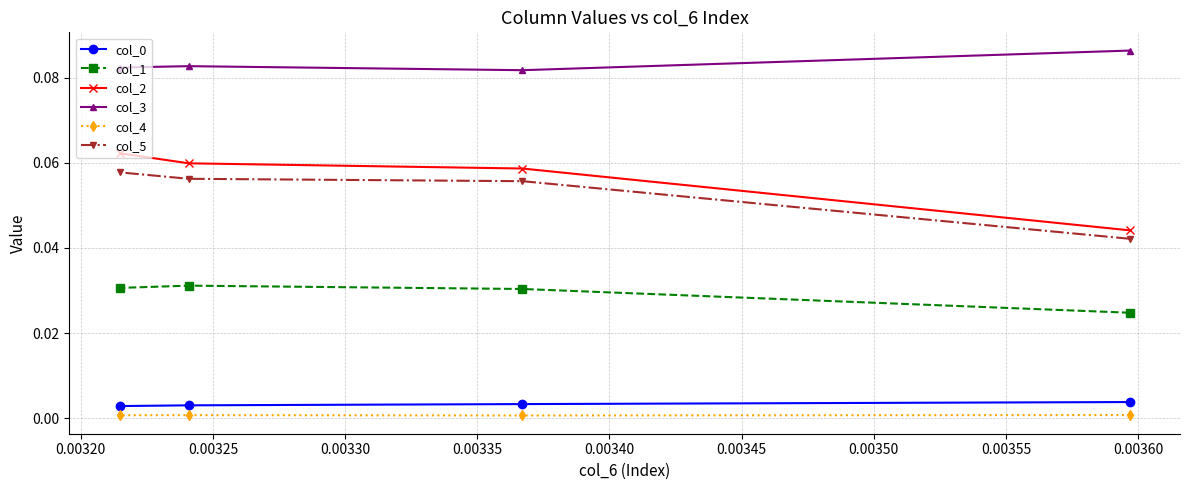

Which series has the largest range (max minus min)?

col_2